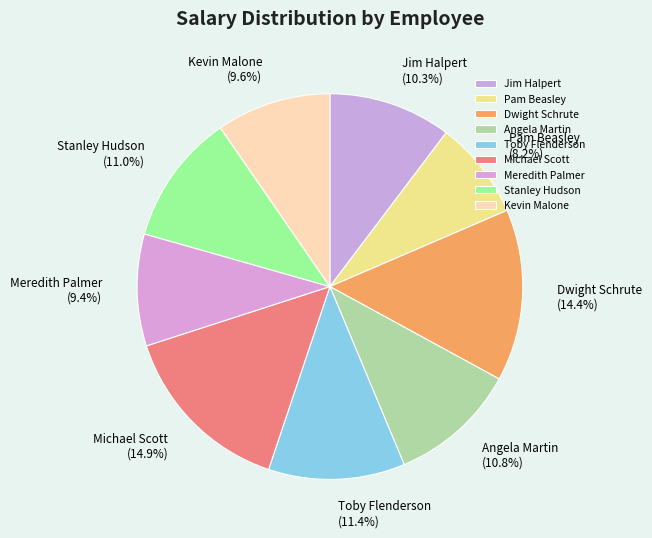

To the nearest percent, what portion does Michael Scott represent?

15%